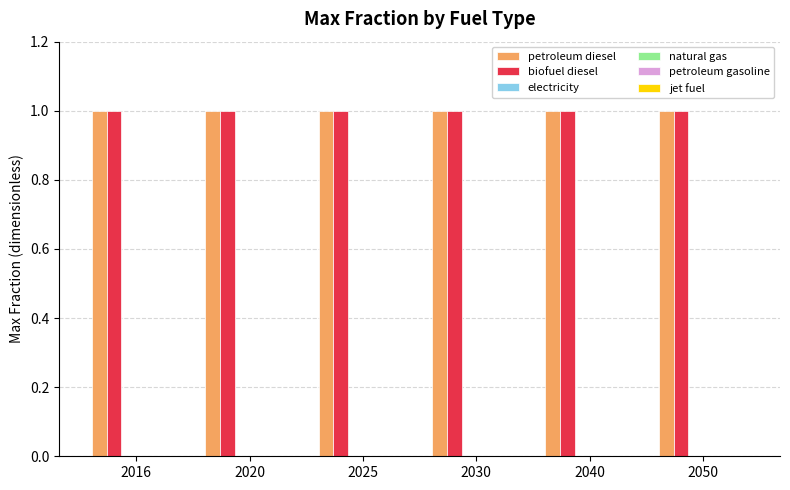

Reading left to right, list all the values displayed in this chart.

petroleum diesel: 1	1	1	1	1	1
biofuel diesel: 1	1	1	1	1	1
electricity: 0	0	0	0	0	0
natural gas: 0	0	0	0	0	0
petroleum gasoline: 0	0	0	0	0	0
jet fuel: 0	0	0	0	0	0